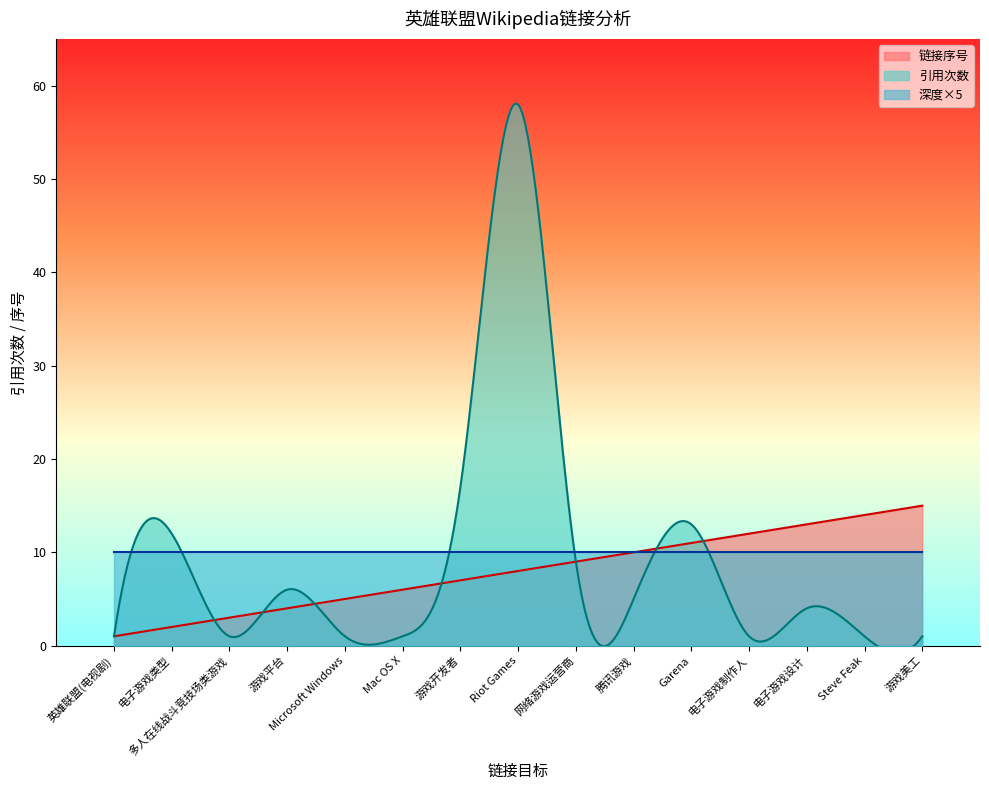

What are all the series names shown in the legend?

链接序号, 引用次数, 深度